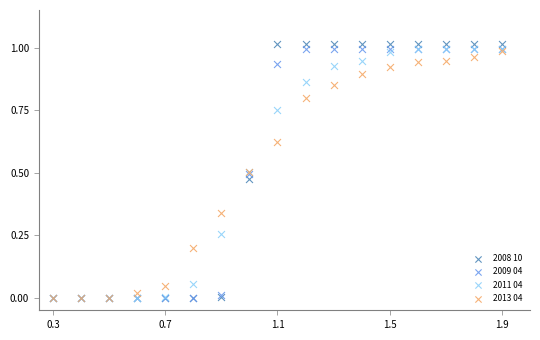

What are all the series names shown in the legend?

2008 10, 2009 04, 2011 04, 2013 04